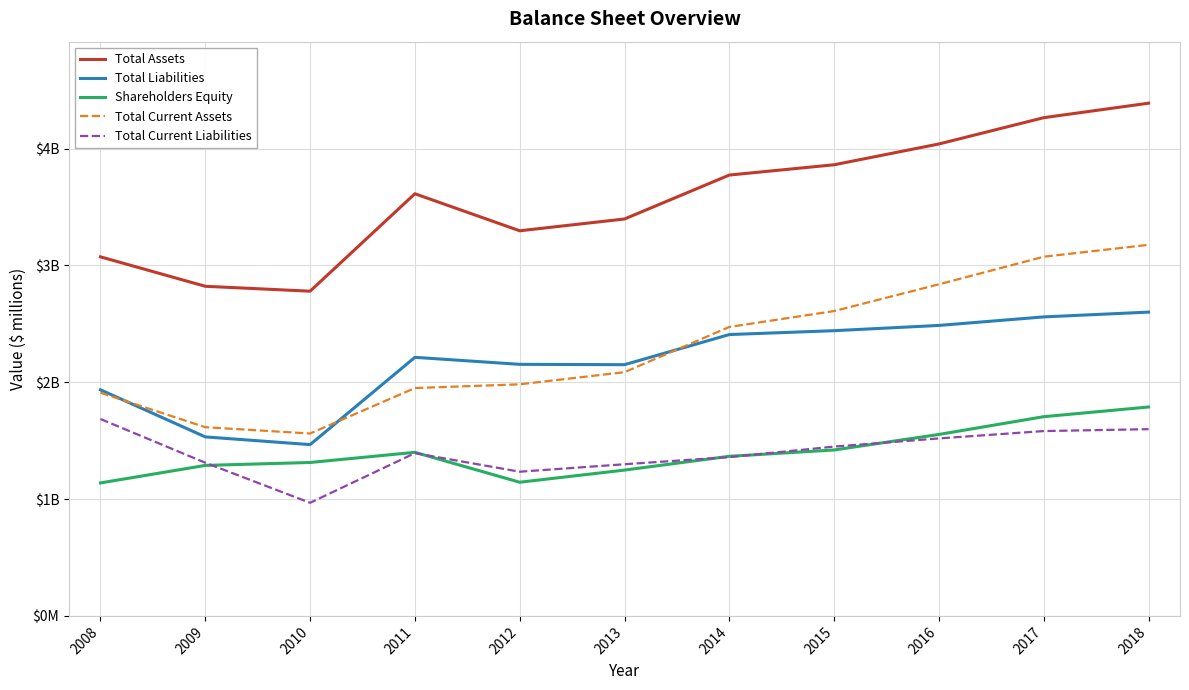

Rank the series at 2008 from lowest to highest value.

Shareholders Equity, Total Current Liabilities, Total Current Assets, Total Liabilities, Total Assets